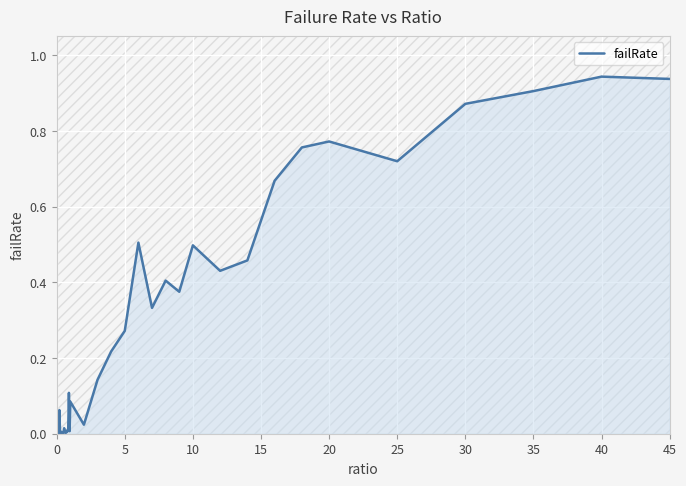

Is this an area chart (filled region under the line)?

Yes